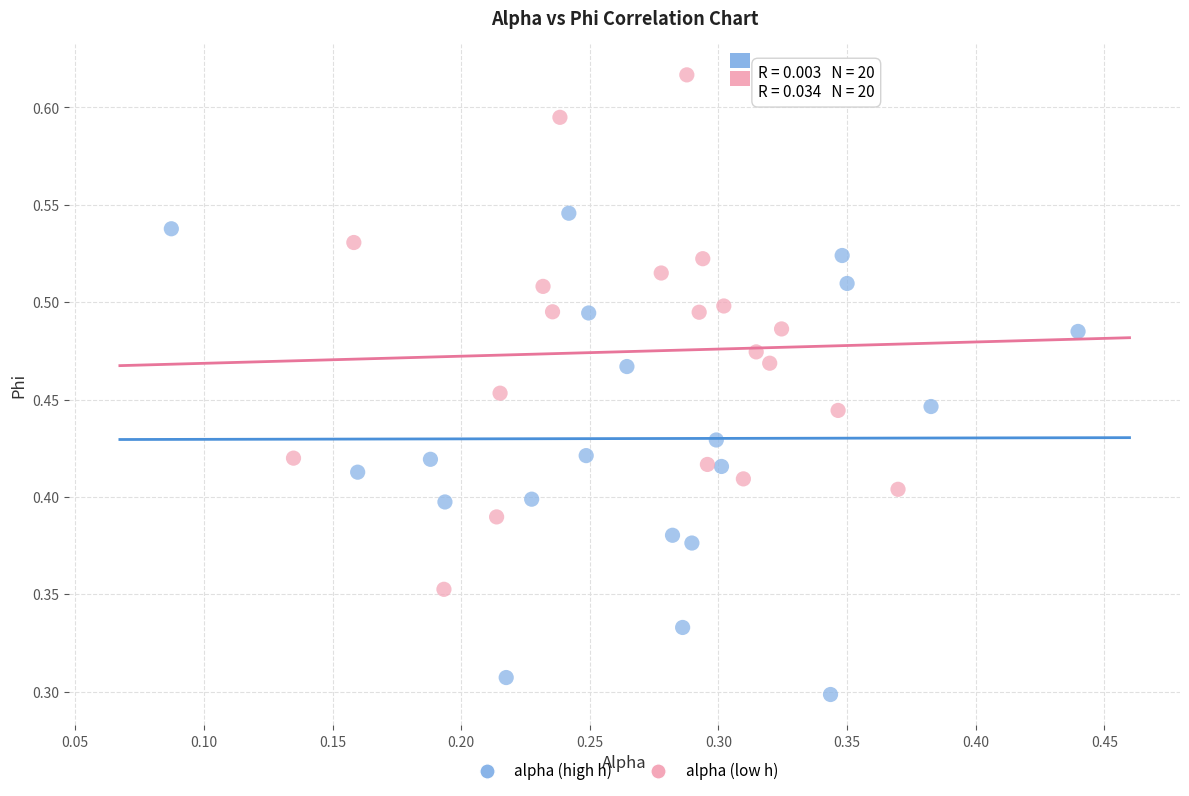

Which series contains the highest Y value?

alpha (low h)